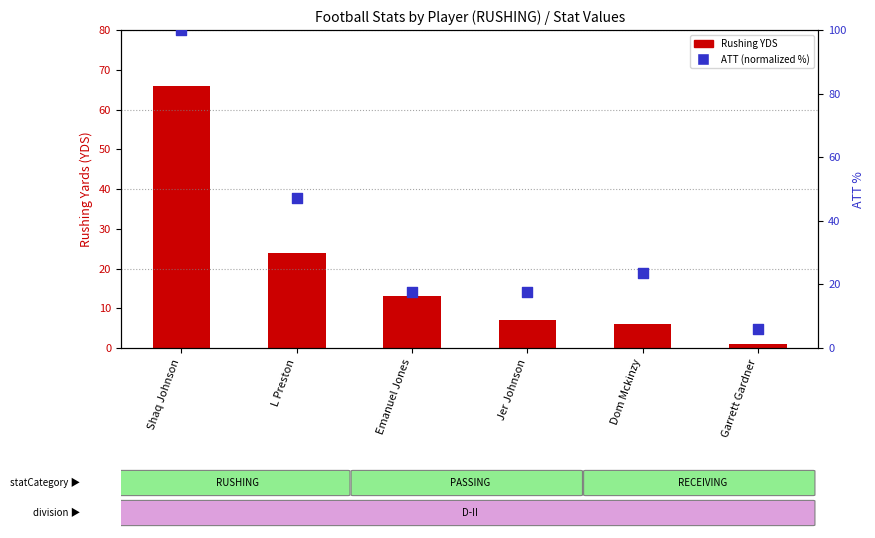

What is the total value across all series at Garrett Gardner?

6.9